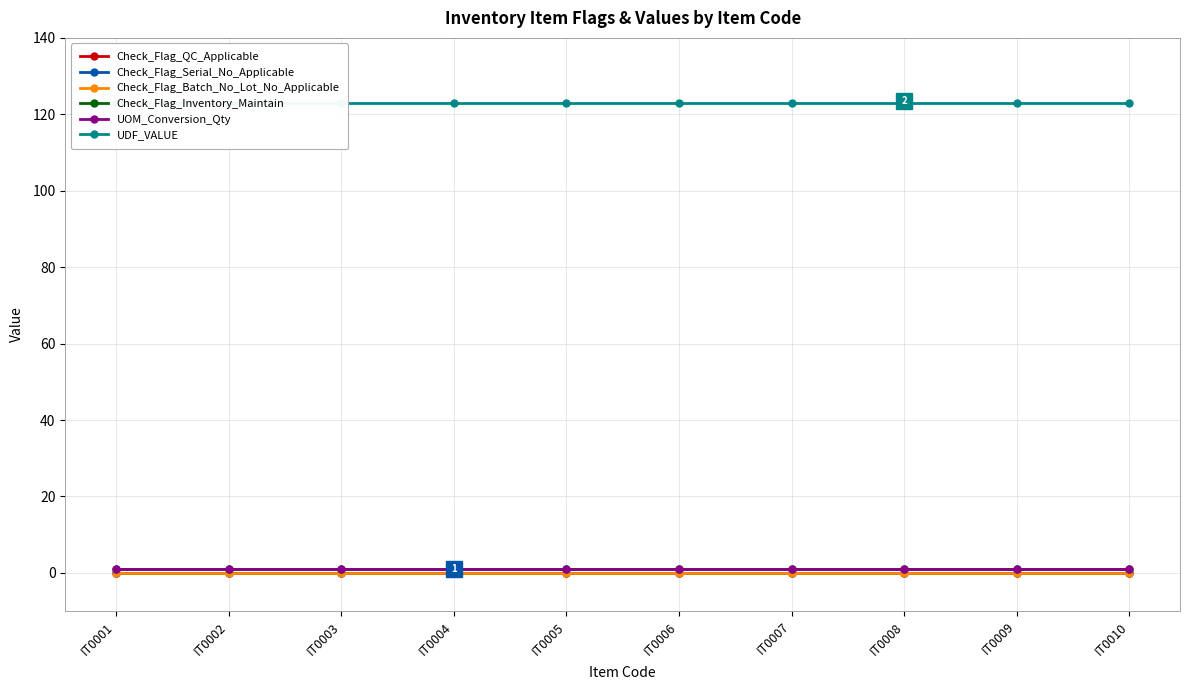

What is the greatest value displayed?

123